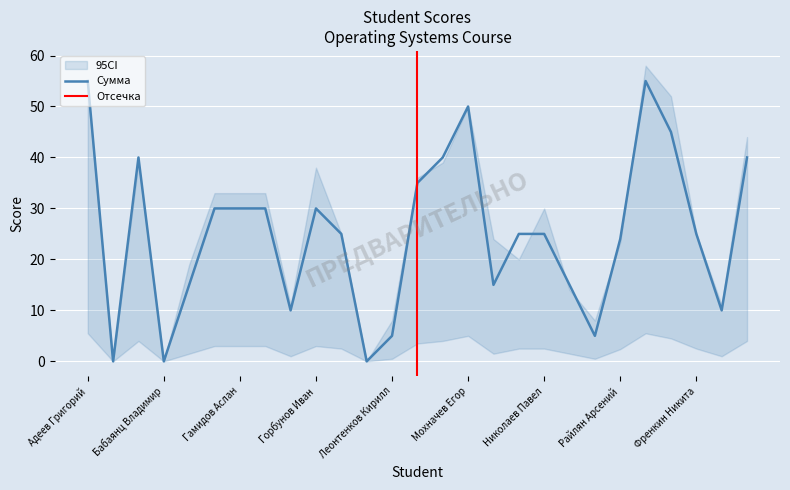

True or false: Сумма has a value of 15 at Николаев Павел.

False